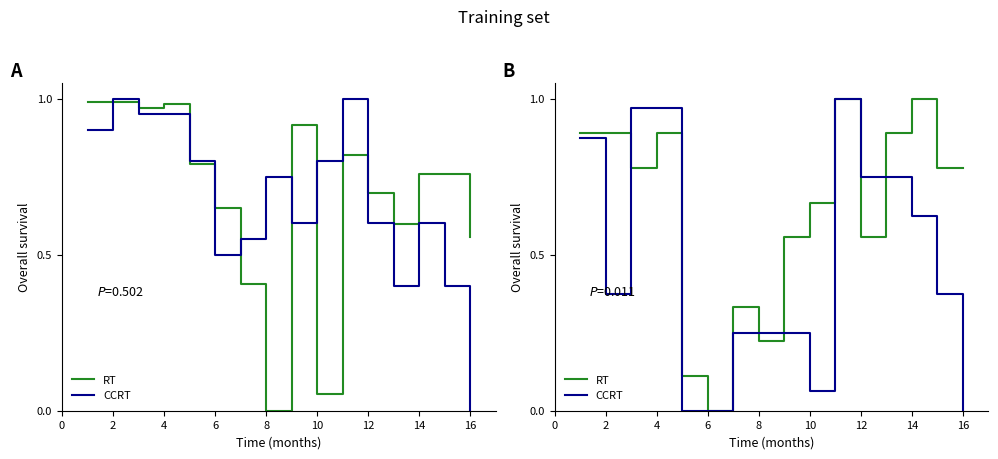

Reading right to left, transcribe all the data shown in this chart.

RT: 0.8	0.8	1.0	0.9	0.6	1.0	0.7	0.6	0.2	0.3	0.0	0.1	0.9	0.8	0.9	0.9
CCRT: 0.0	0.4	0.6	0.8	0.8	1.0	0.1	0.2	0.2	0.2	0.0	0.0	1.0	1.0	0.4	0.9